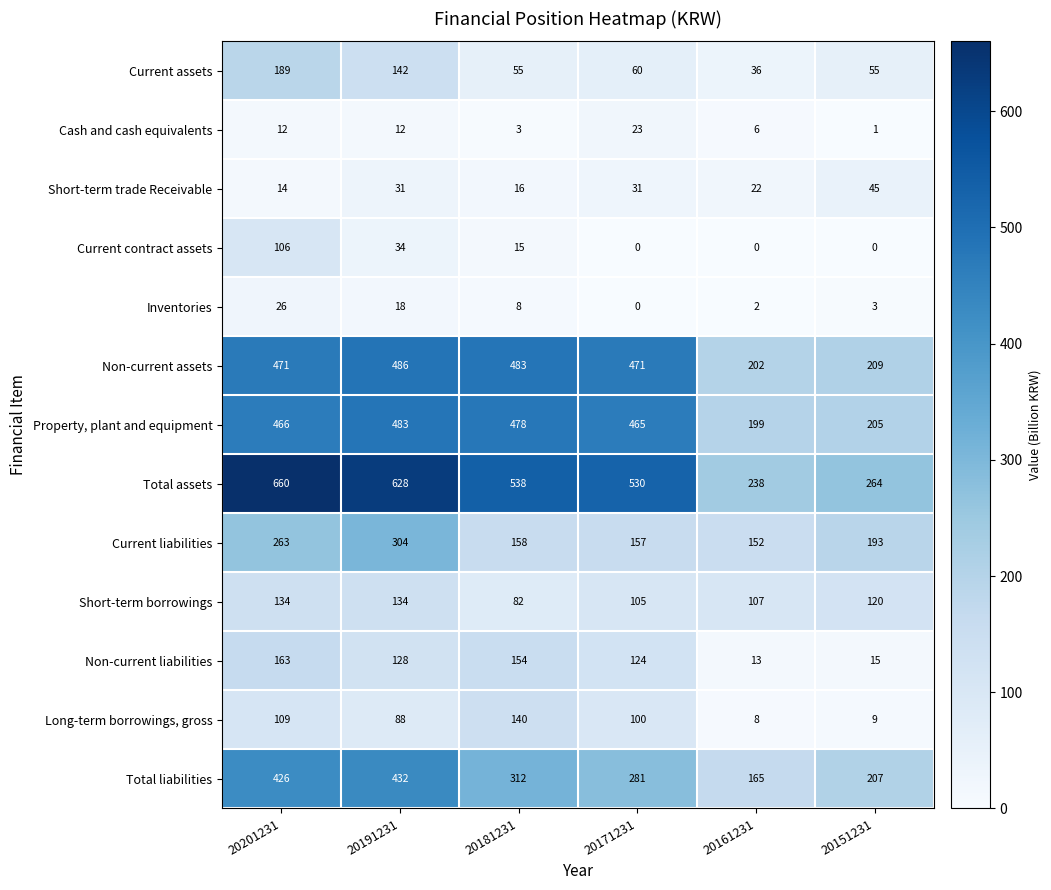

Where does the Current contract assets series first go above 15?

20201231